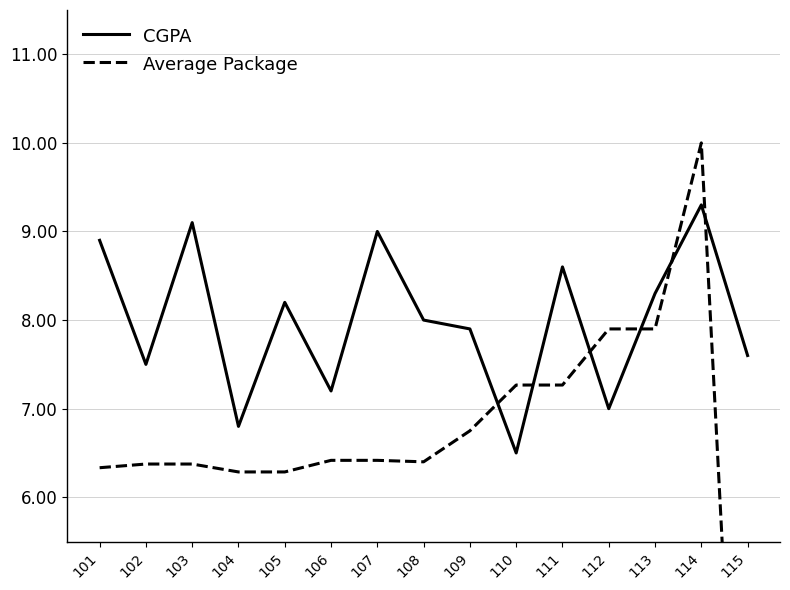

How many series are shown in this chart?

2